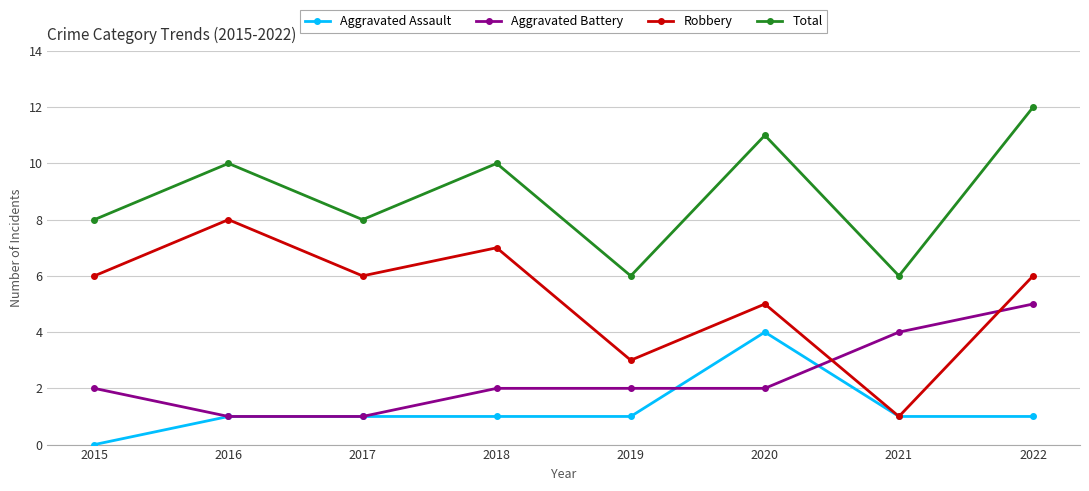

After their last crossing, which series has the higher values: Robbery or Aggravated Battery?

Robbery